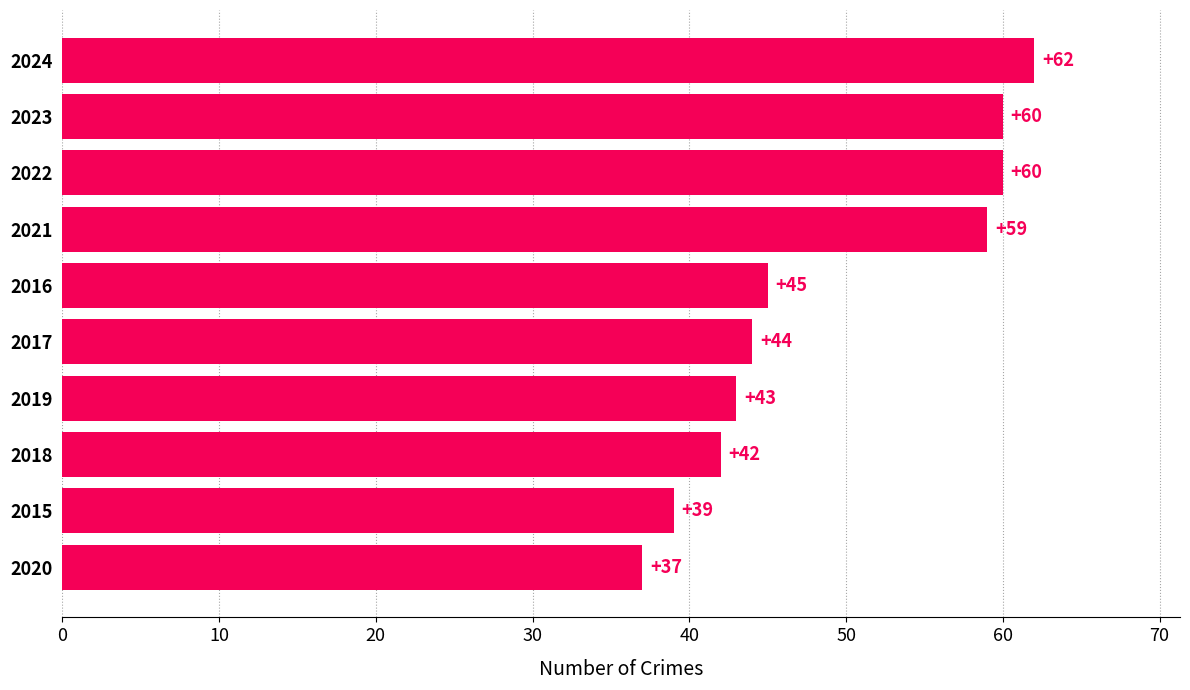

Which has a higher value, 2024 or 2017?

2024